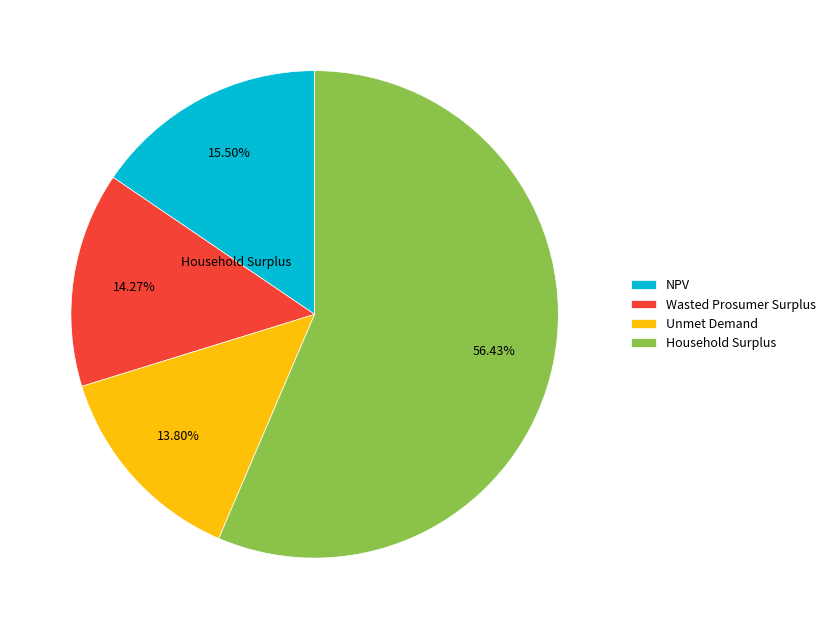

Is it true that Unmet Demand is 14% of the pie?

True